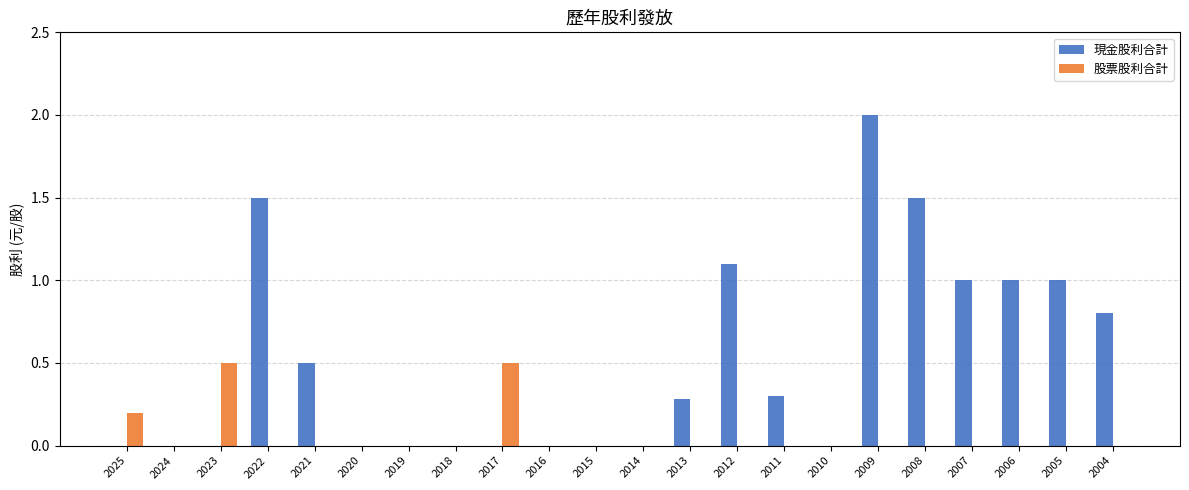

At which category is the sum across all series the highest?

2009